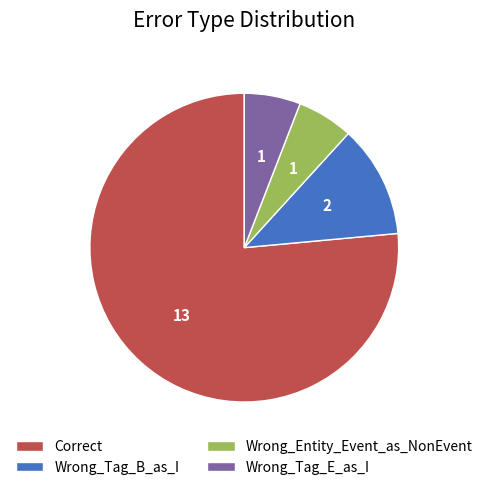

Is the sum of Wrong_Tag_E_as_I and Wrong_Entity_Event_as_NonEvent greater than half?

No